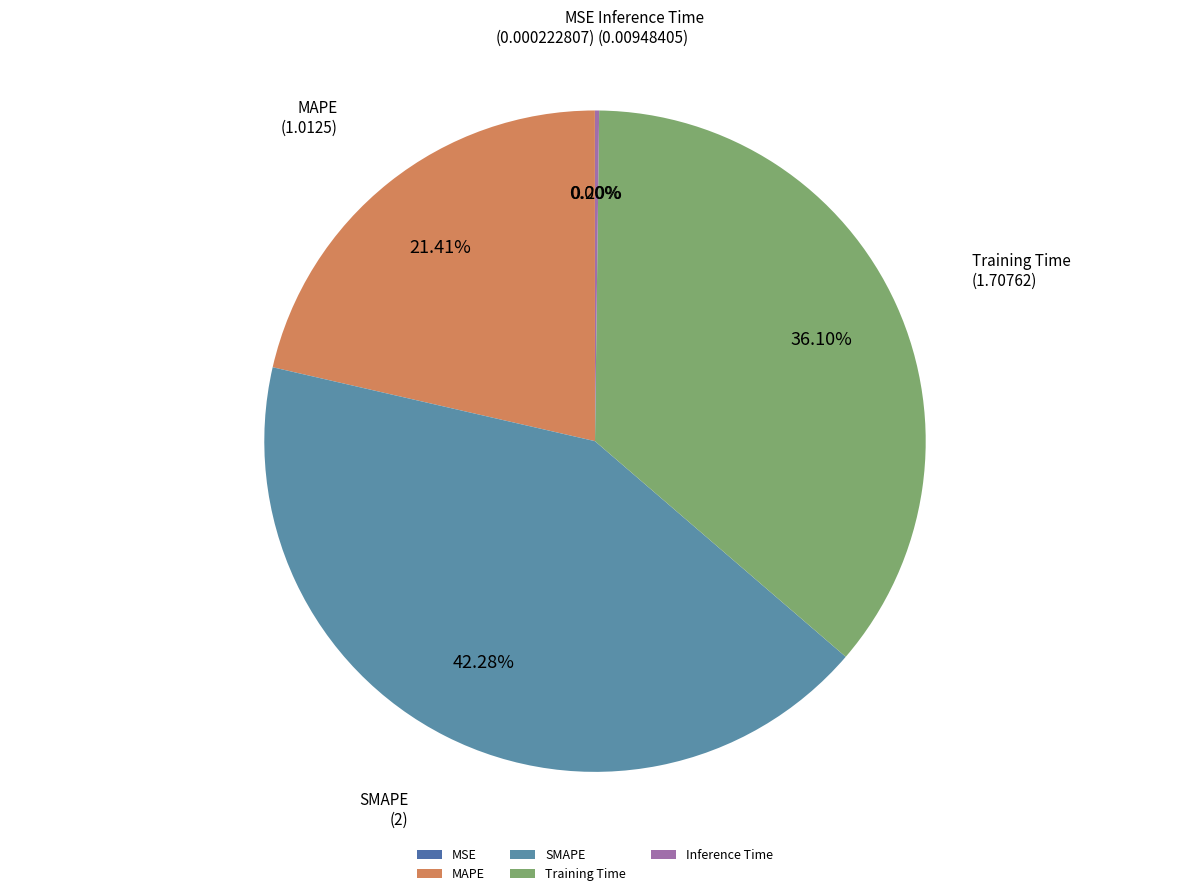

Is it true that Training Time is 25% of the pie?

False